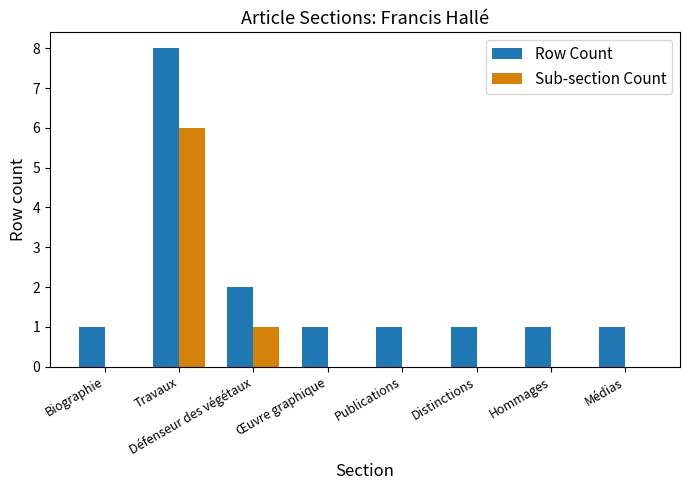

At which category does the chart reach its peak across all series?

Travaux